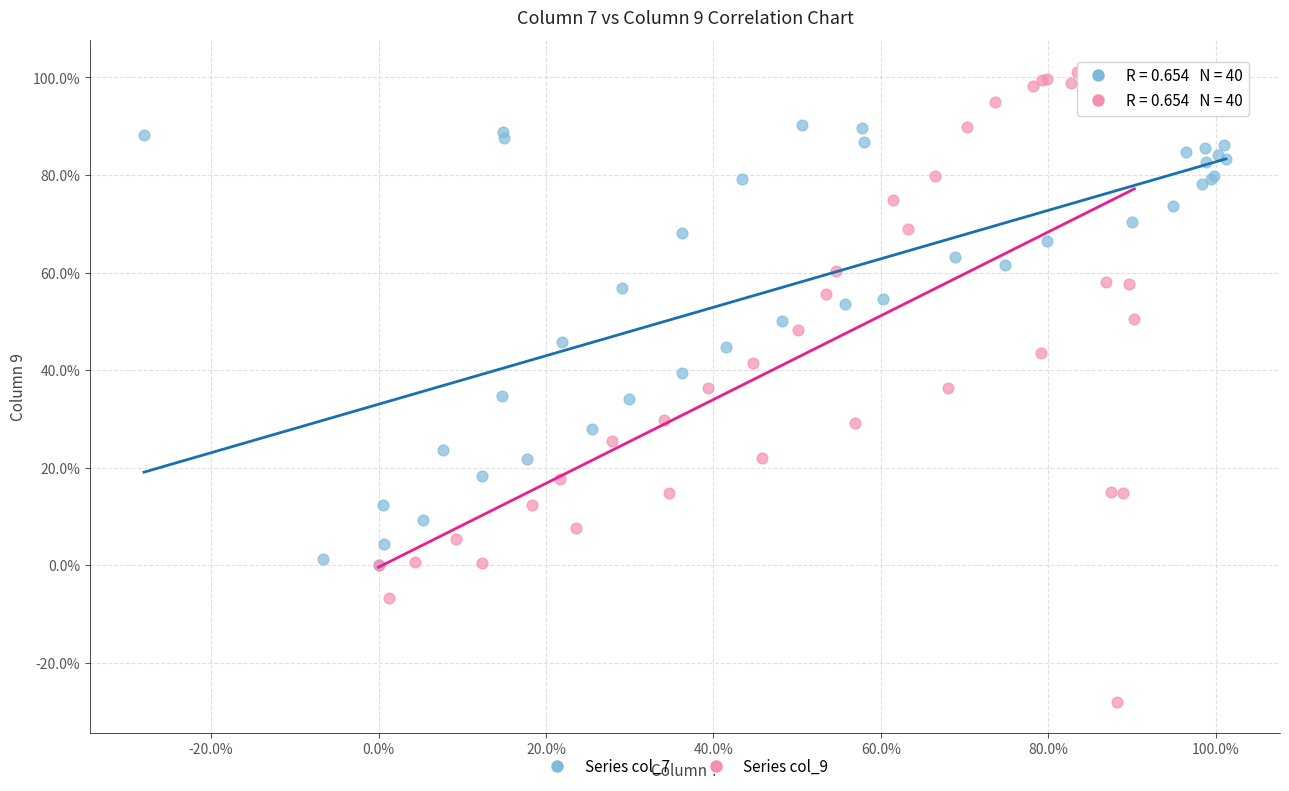

What are all the series names shown in the legend?

Series col_7, Series col_9